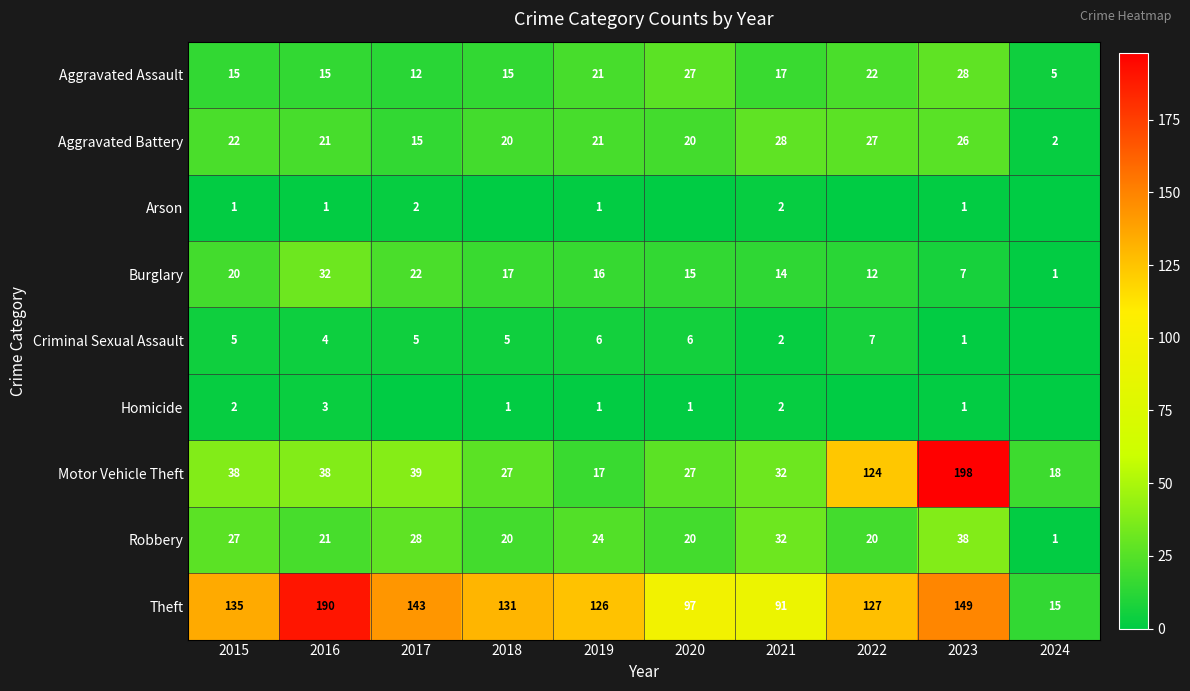

The value of Robbery at 2021 is 11. True or false?

False